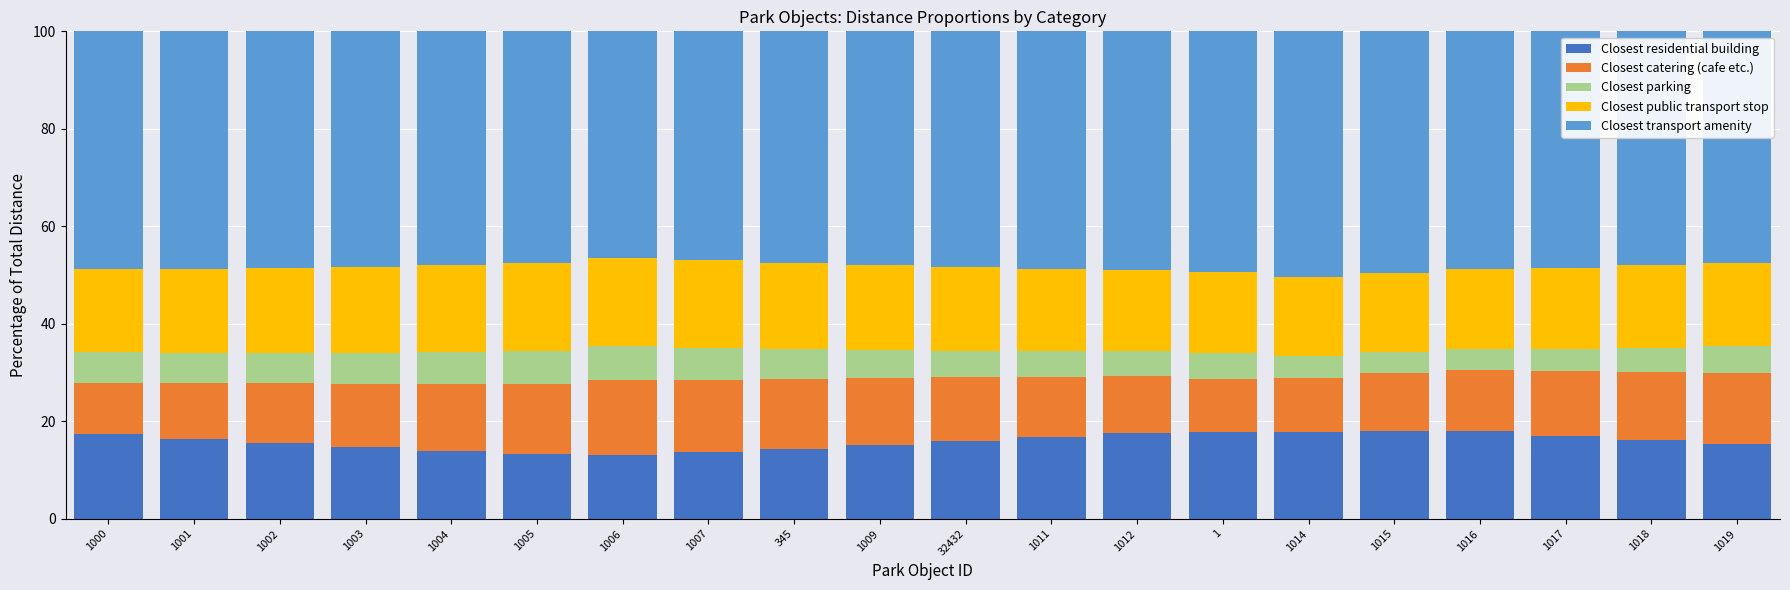

Count the number of data series in this chart.

5